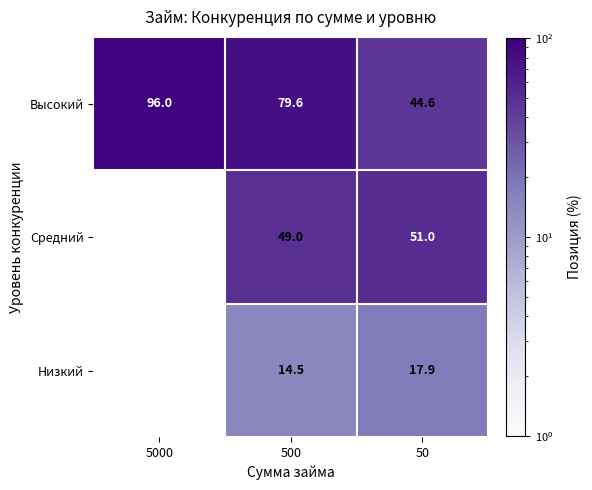

What is the highest value of the Высокий series?

96.0